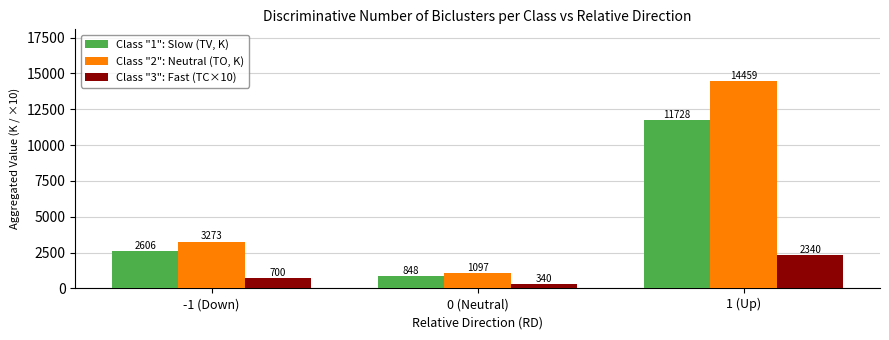

Read the Class "1": Slow (TV, K) value at 0 (Neutral).

848.0